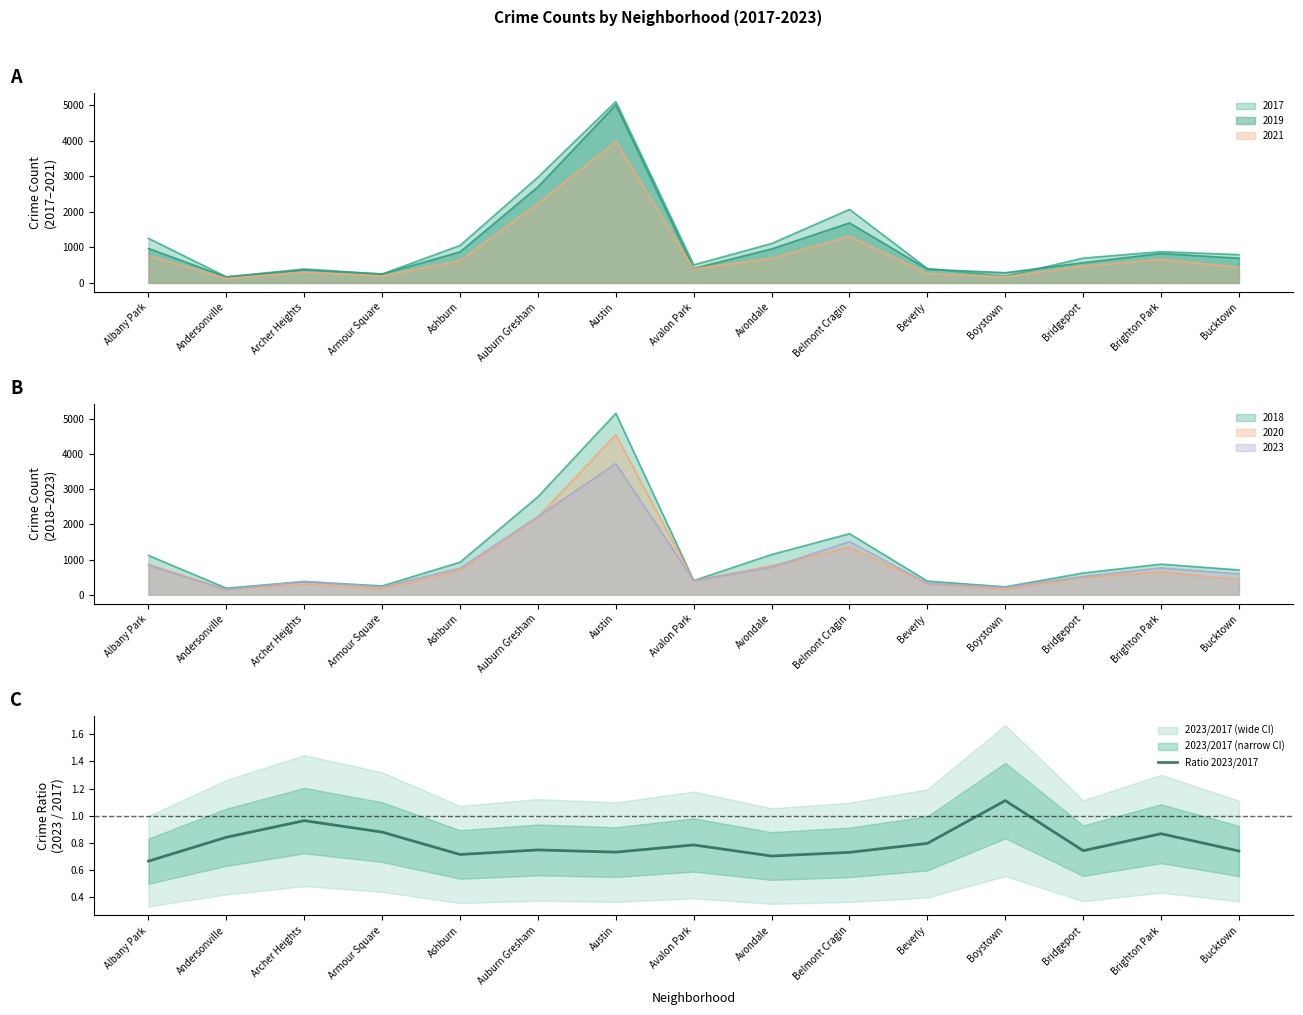

The chart shows a value of 0.9 at Armour Square. True or false?

True